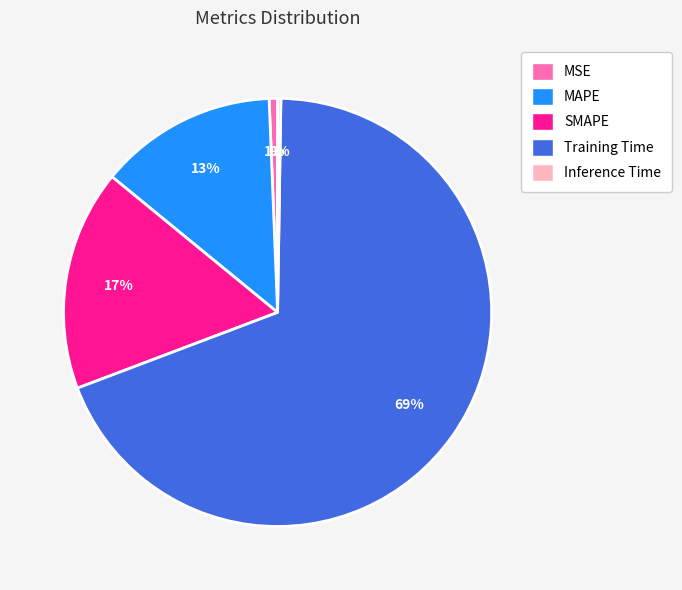

To the nearest percent, what is the difference between the largest and smallest slice percentages?

69%